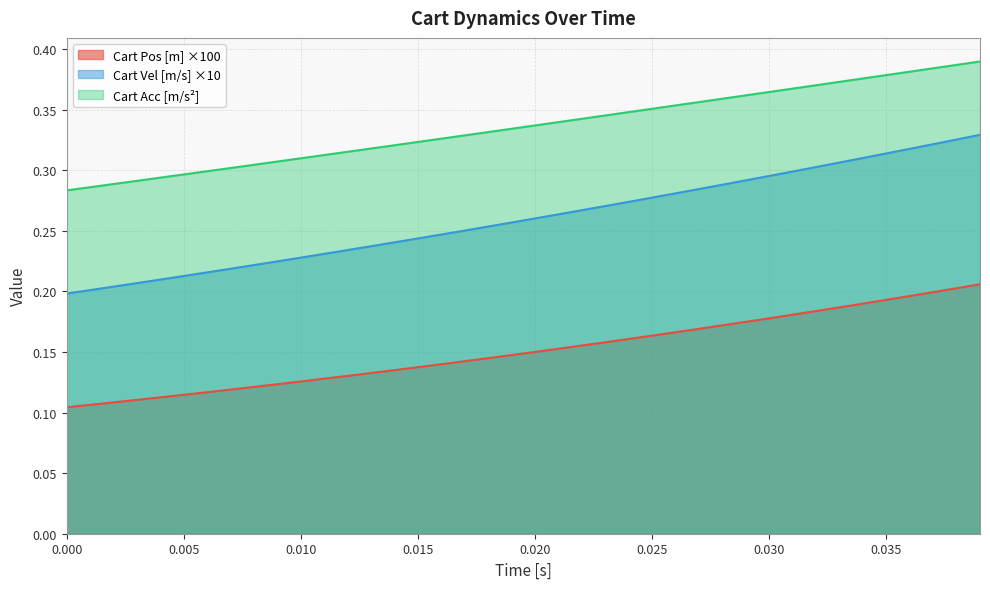

Rank the series at 33 from lowest to highest value.

Cart Pos [m], Cart Vel [m/s], Cart Acc [m/s^2]